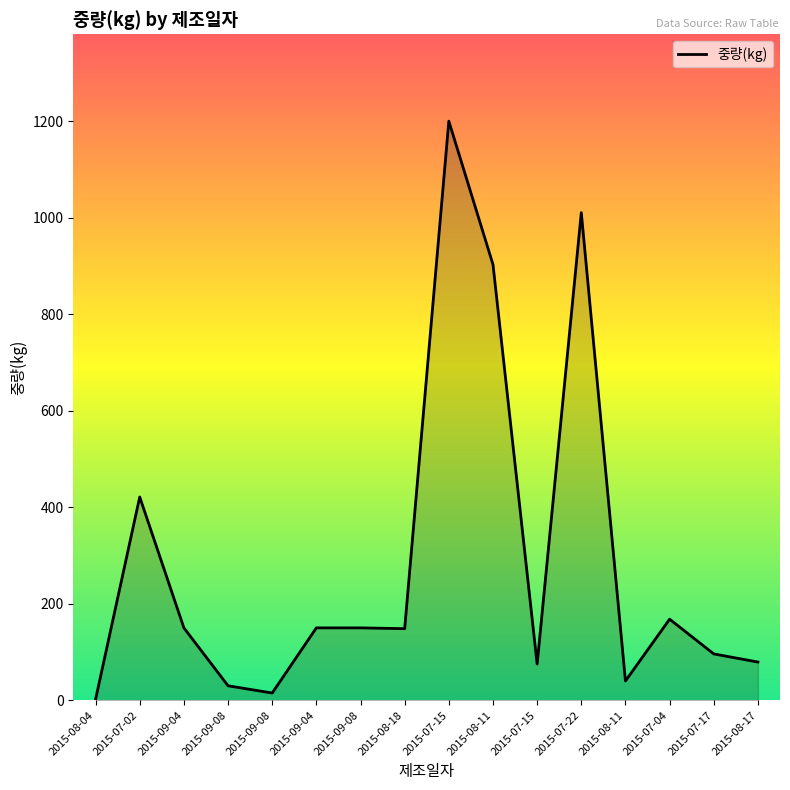

How many interior local peaks (higher than both neighbors) does the data have?

4